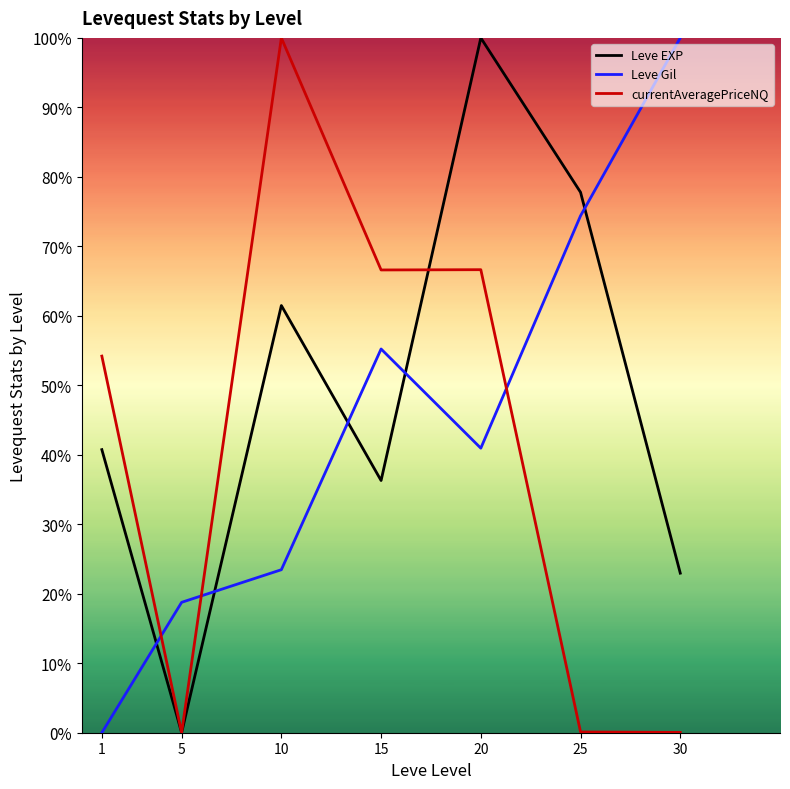

What is the sum of the Leve Gil values at 30 and 25?

174.4